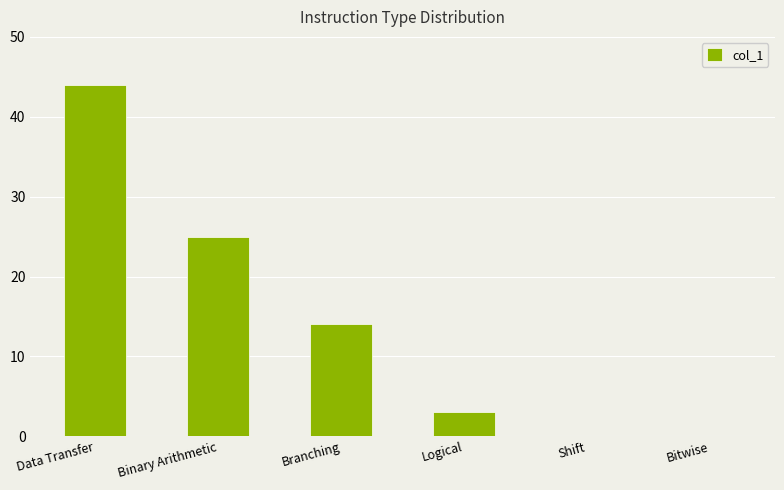

What is the greatest value displayed?

44